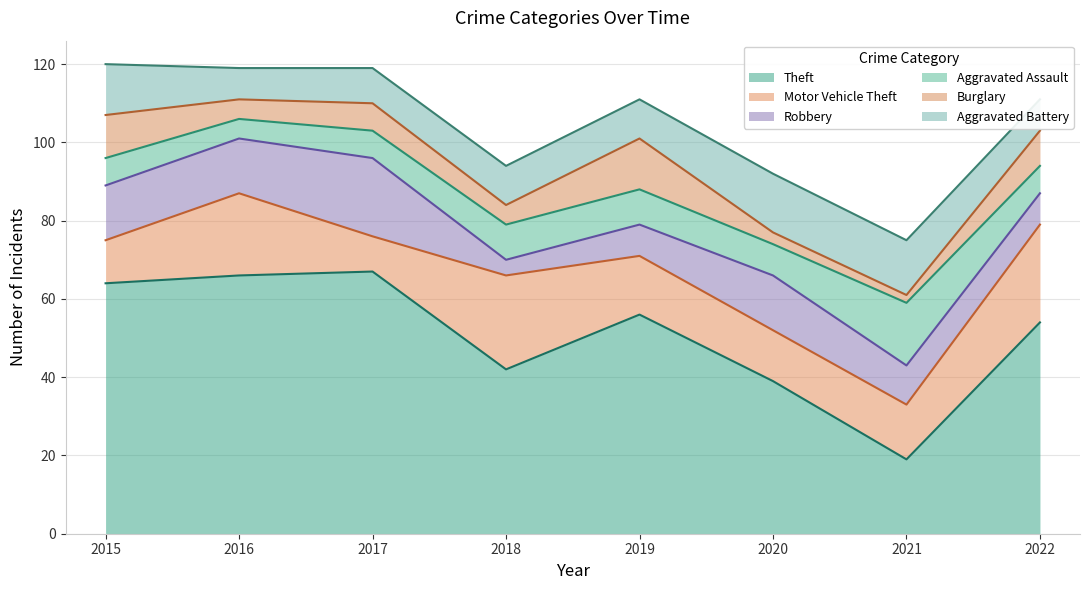

Which category has the highest value across all series?

2017